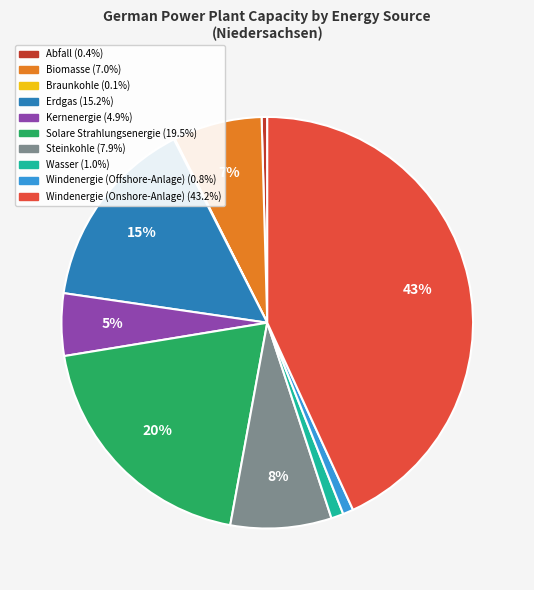

To the nearest percent, what is the difference between the largest and smallest slice percentages?

43%